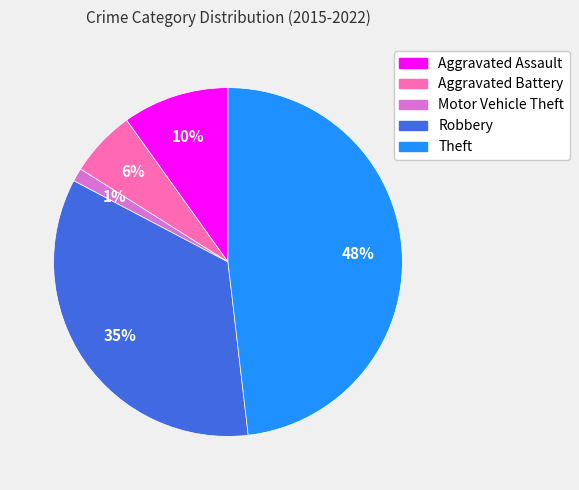

What is the largest slice in the pie chart?

Theft